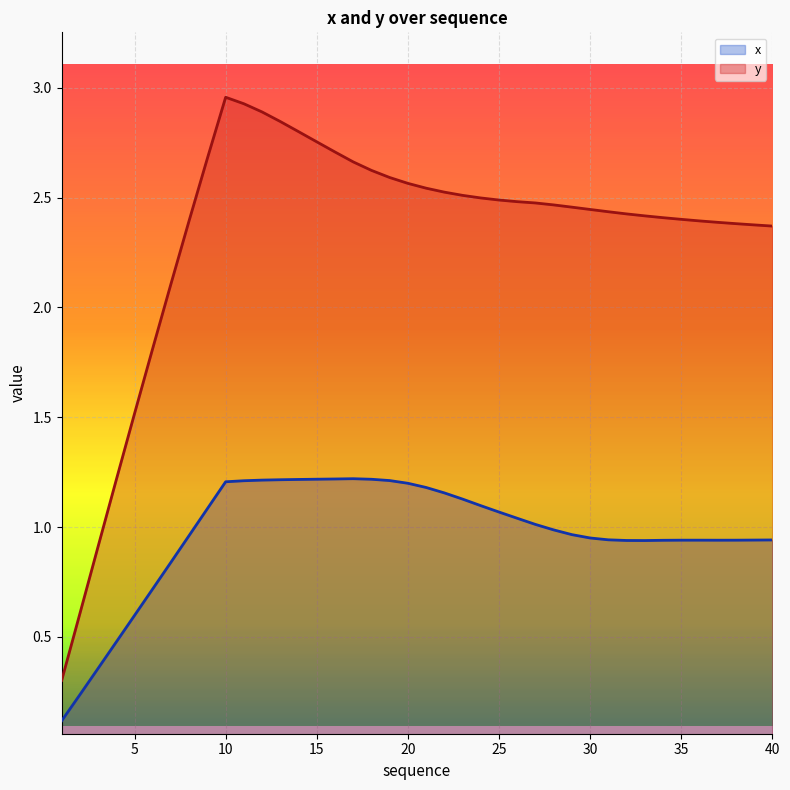

Rank the series at 33 from highest to lowest value.

y, x